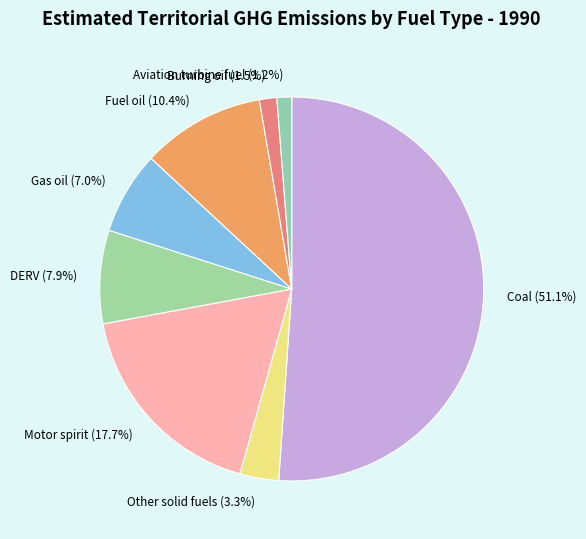

What is the majority slice?

Coal